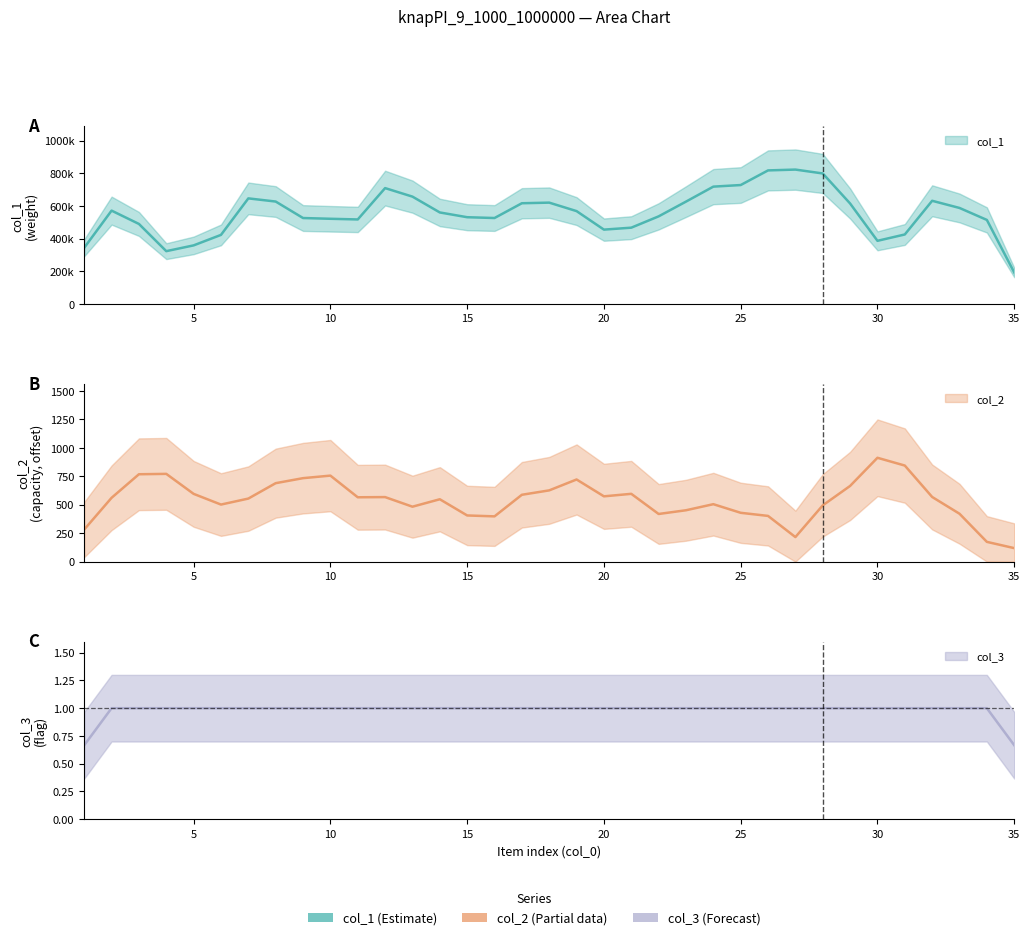

What is the value of the col_3 point at the 13th from the left?

1